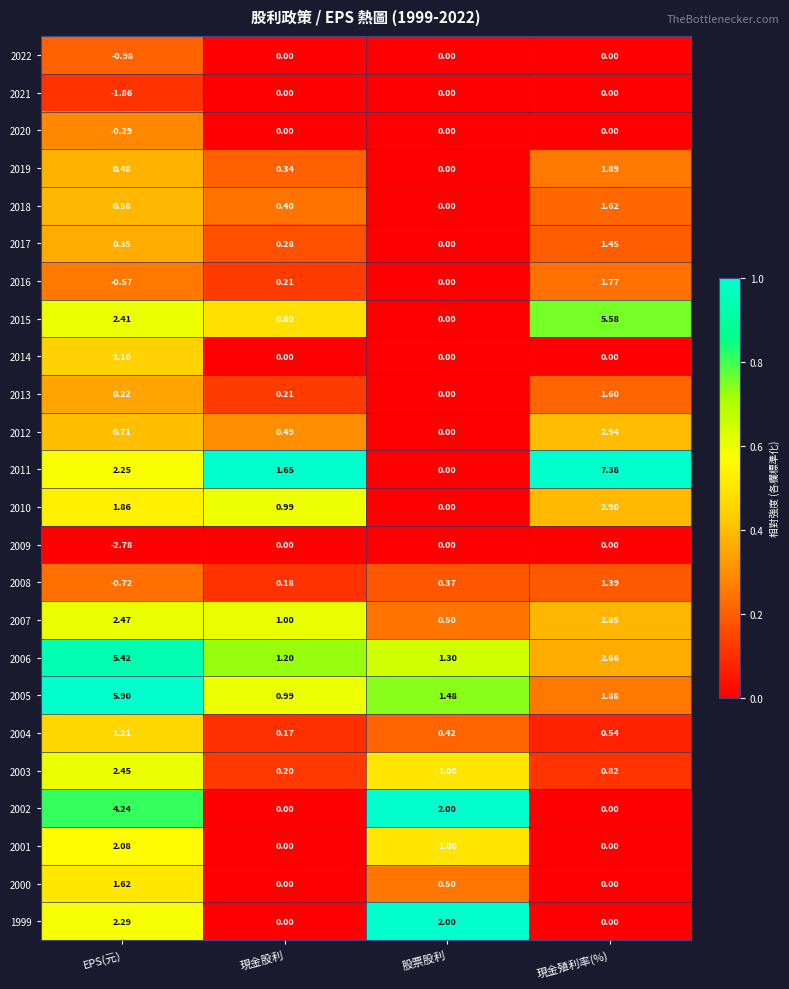

Which series has the widest spread of values?

2011